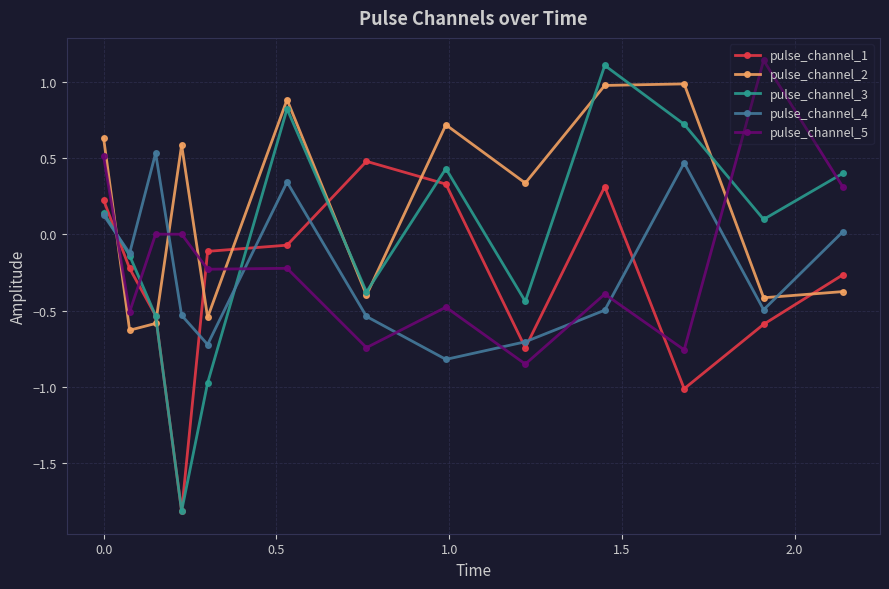

Count the number of data series in this chart.

5